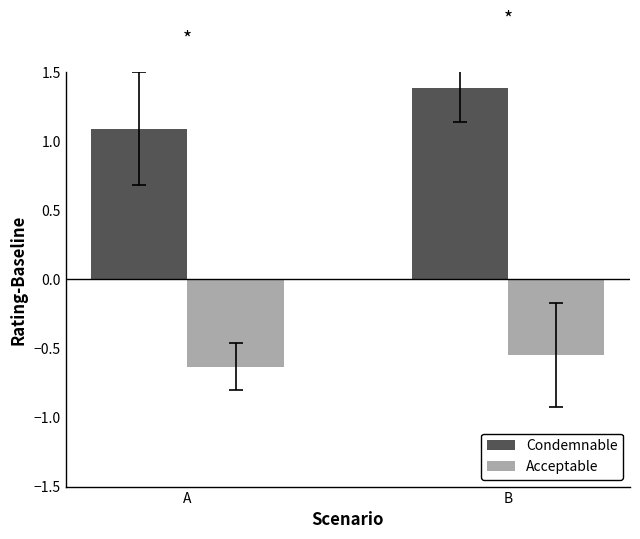

Which series has the widest spread of values?

Condemnable